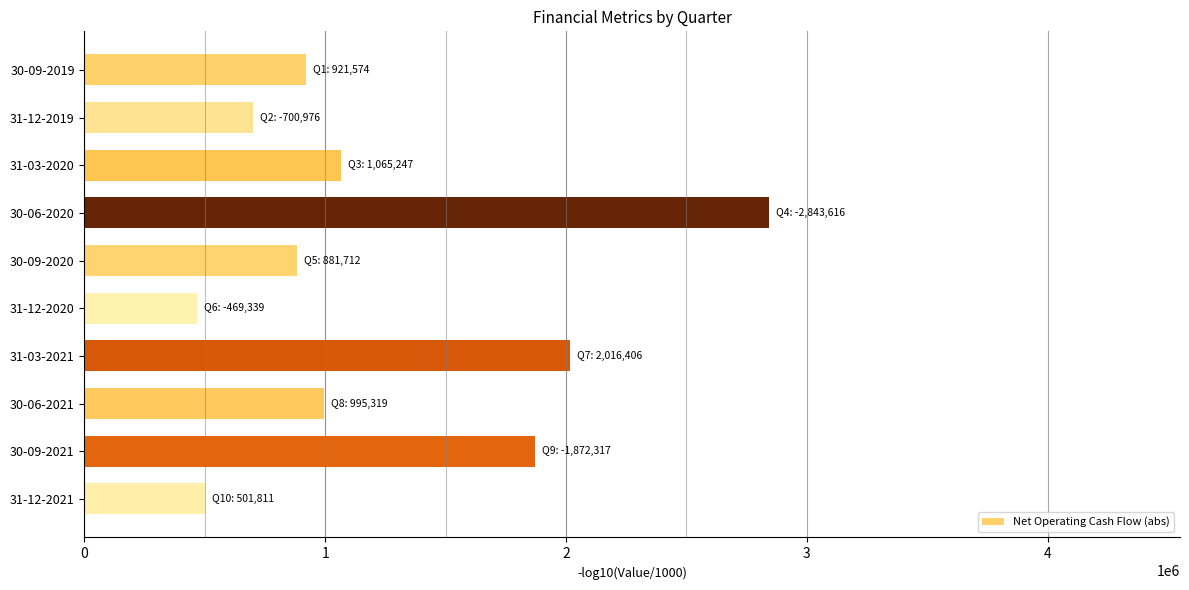

What is the change in value from 30-06-2020 to 30-09-2020?

-1961904